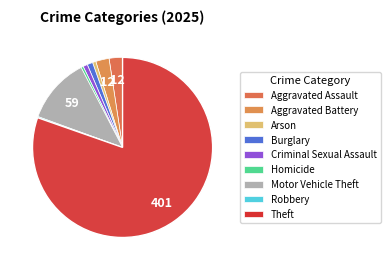

Is Theft the majority of the pie?

Yes